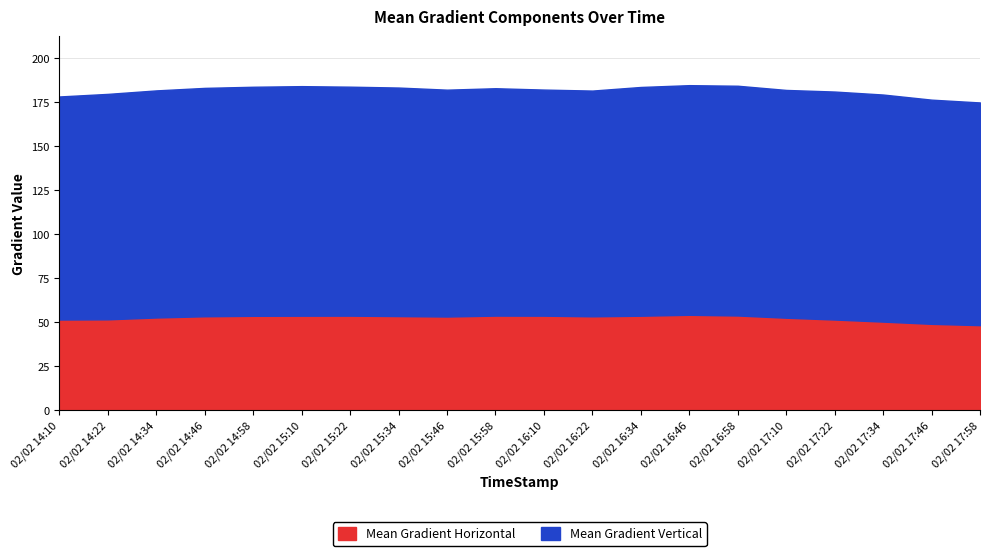

How many data points does each series have?

20